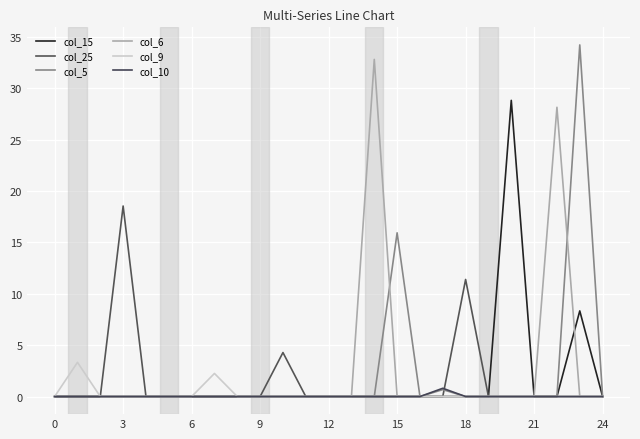

True or false: col_10 has more than 2 interior local peaks.

False